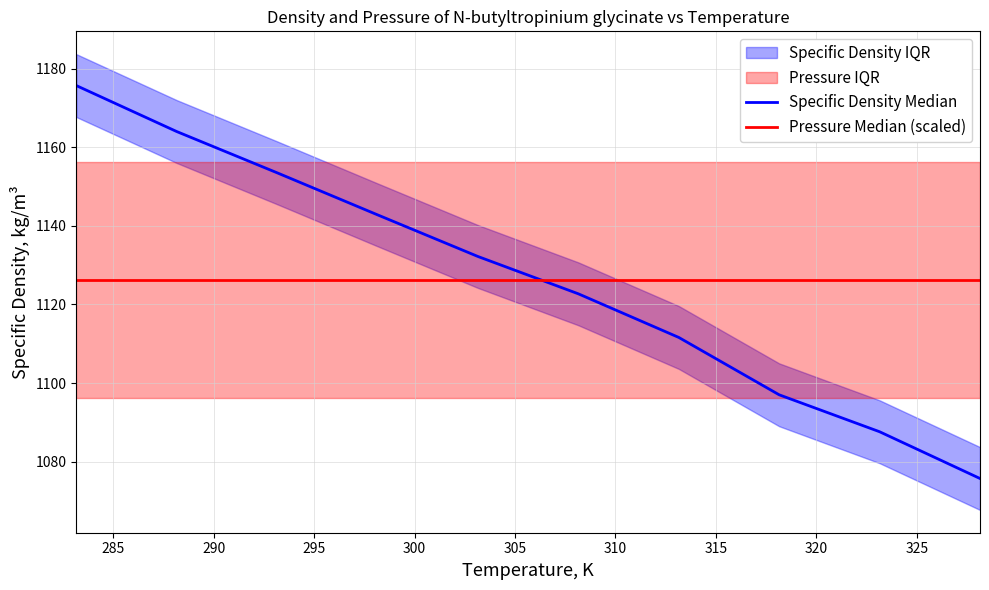

Reading left to right, what are all the values shown in this chart?

Specific Density Median: 1175.7	1164.0	1153.5	1142.8	1132.2	1122.7	1111.6	1097.0	1087.6	1075.7
Pressure Median (scaled): 1126.3	1126.3	1126.3	1126.3	1126.3	1126.3	1126.3	1126.3	1126.3	1126.3